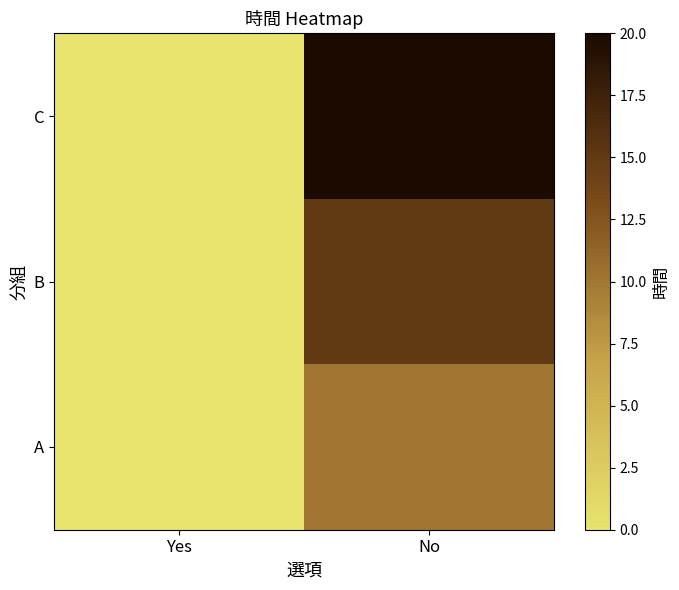

Reading right to left, transcribe all the data shown in this chart.

A: No=10	Yes=0
B: No=15	Yes=0
C: No=20	Yes=0